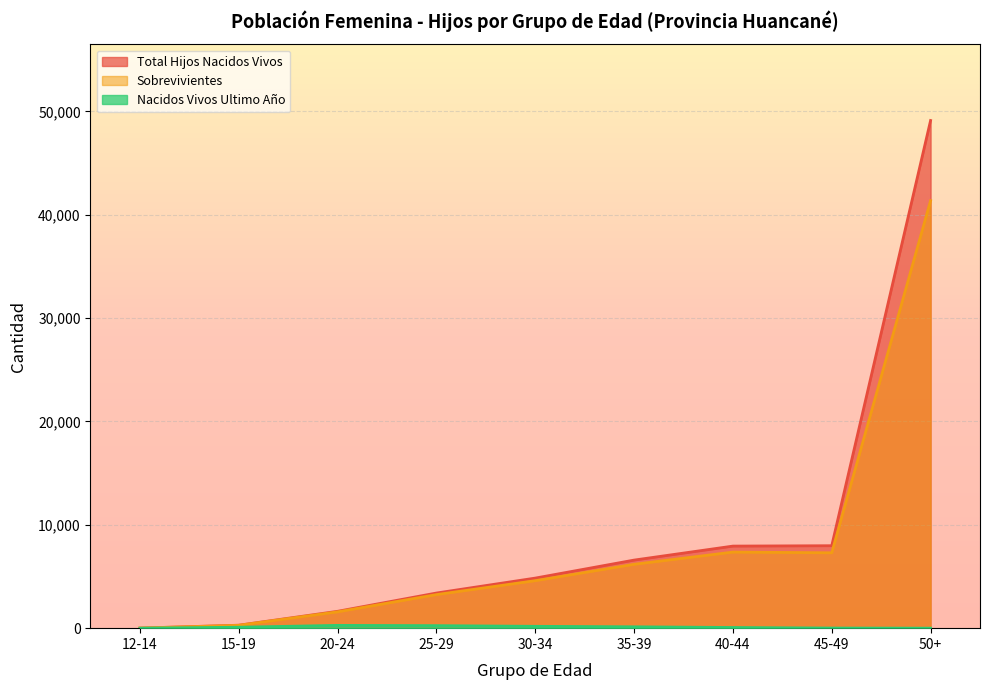

Between 15-19 and 45-49, which series saw the biggest shift?

Total Hijos Nacidos Vivos